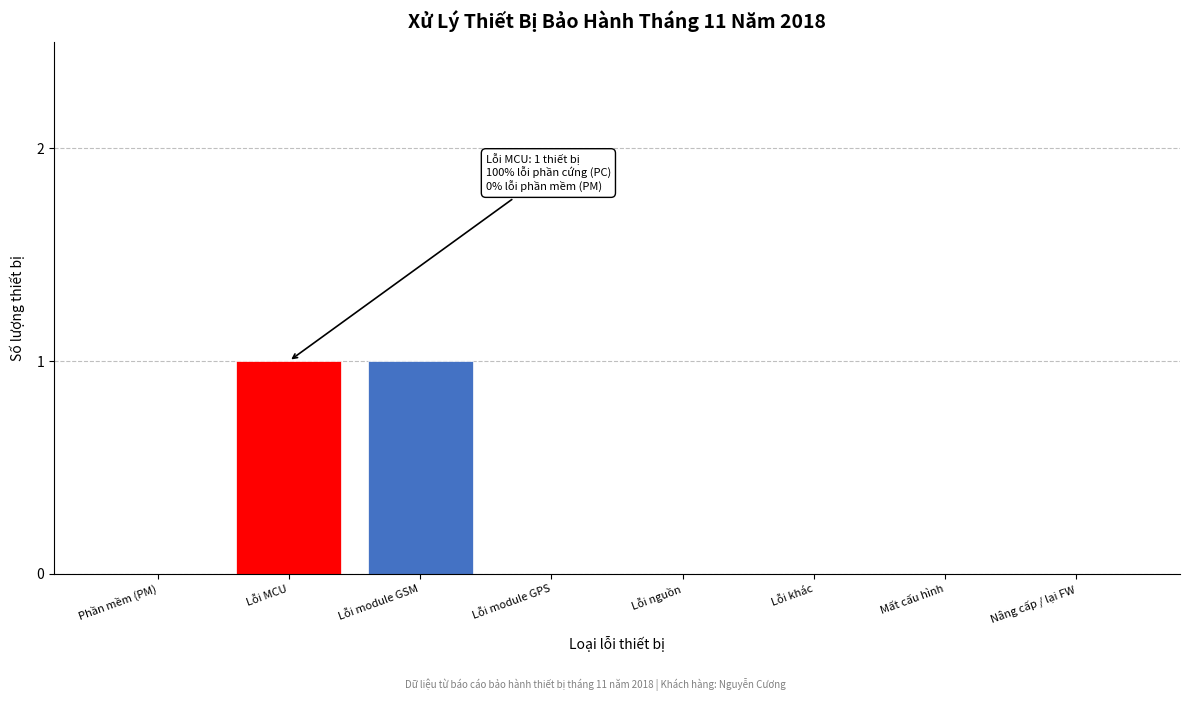

Reading left to right, transcribe all the data shown in this chart.

Phần mềm (PM)=0	Lỗi MCU=1	Lỗi module GSM=1	Lỗi module GPS=0	Lỗi nguồn=0	Lỗi khác=0	Mất cấu hình=0	Nâng cấp / lại FW=0